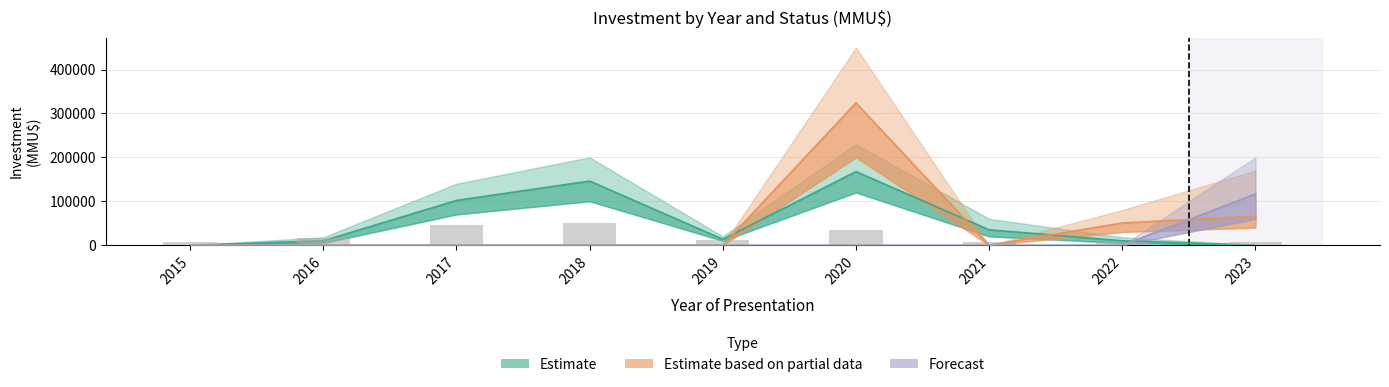

At which category is the sum across all series the highest?

2020